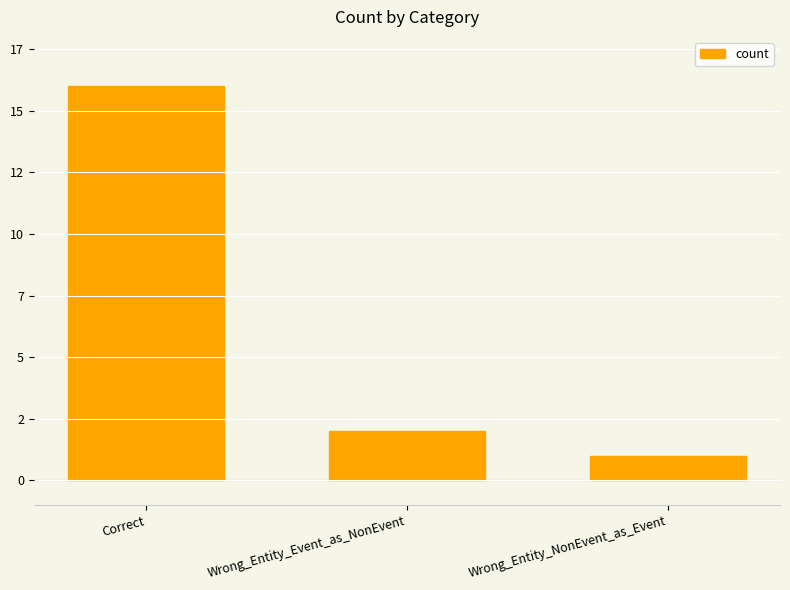

Does the chart contain any negative values?

No